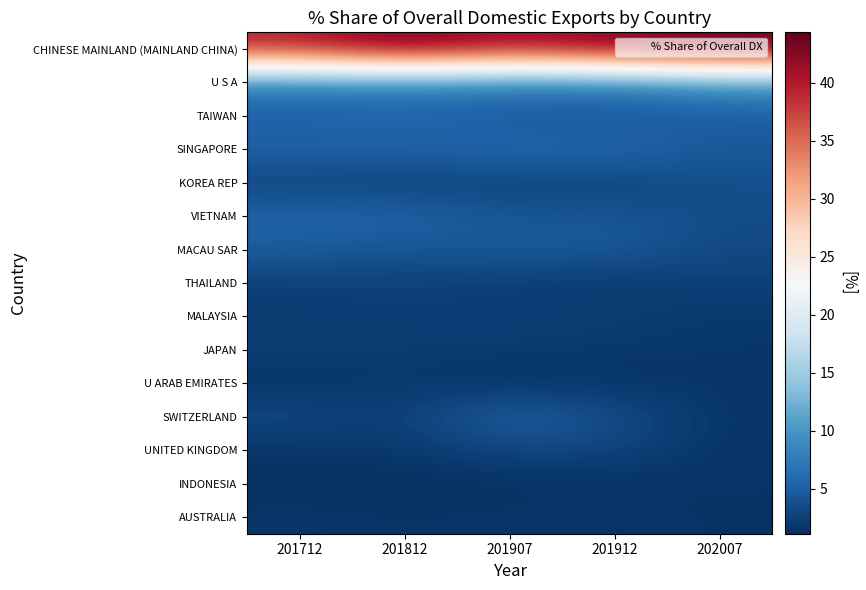

Which series has the largest range (max minus min)?

CHINESE MAINLAND (MAINLAND CHINA)